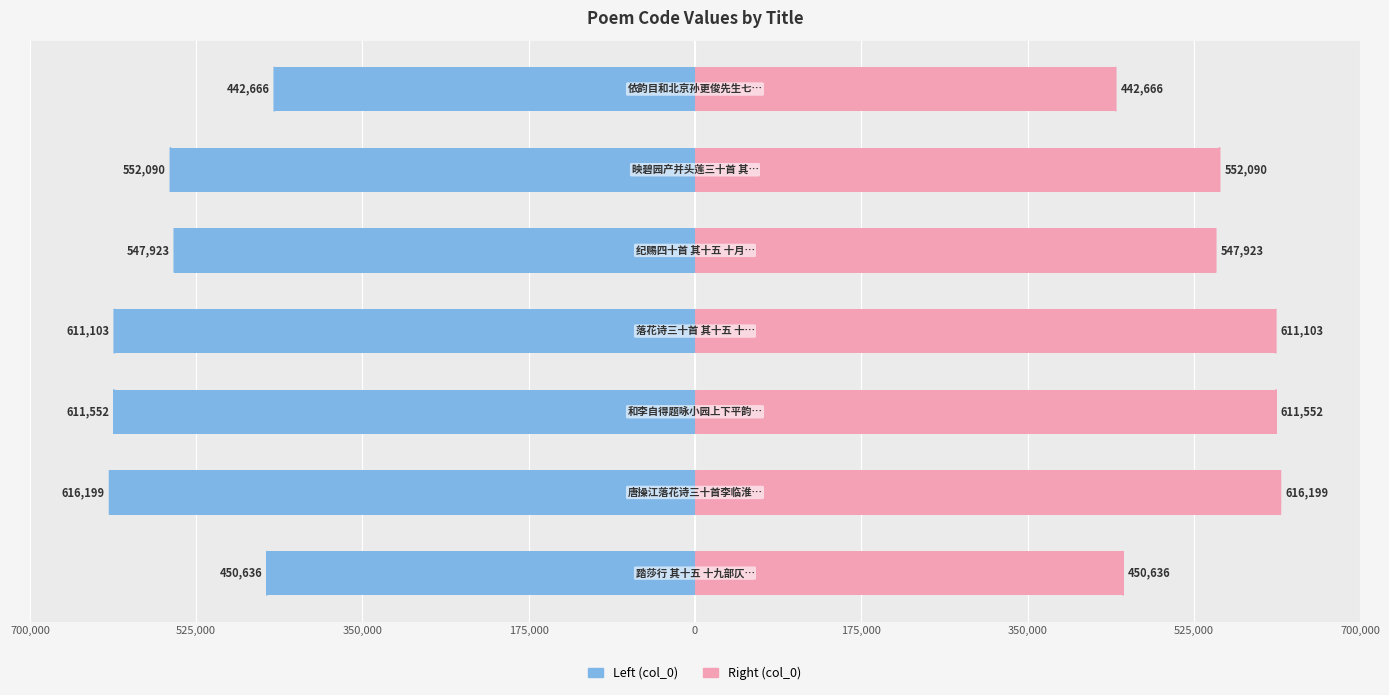

Are the bars horizontal?

Yes